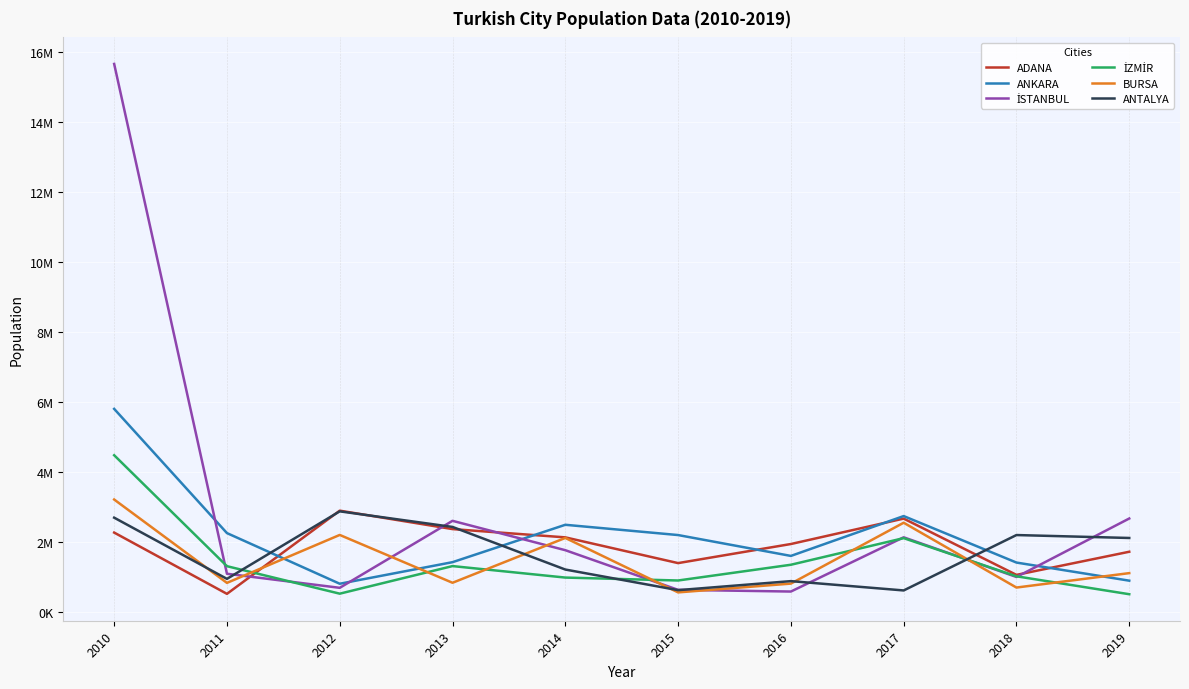

Which series ends up on top after the final intersection of ANKARA and ADANA?

ADANA